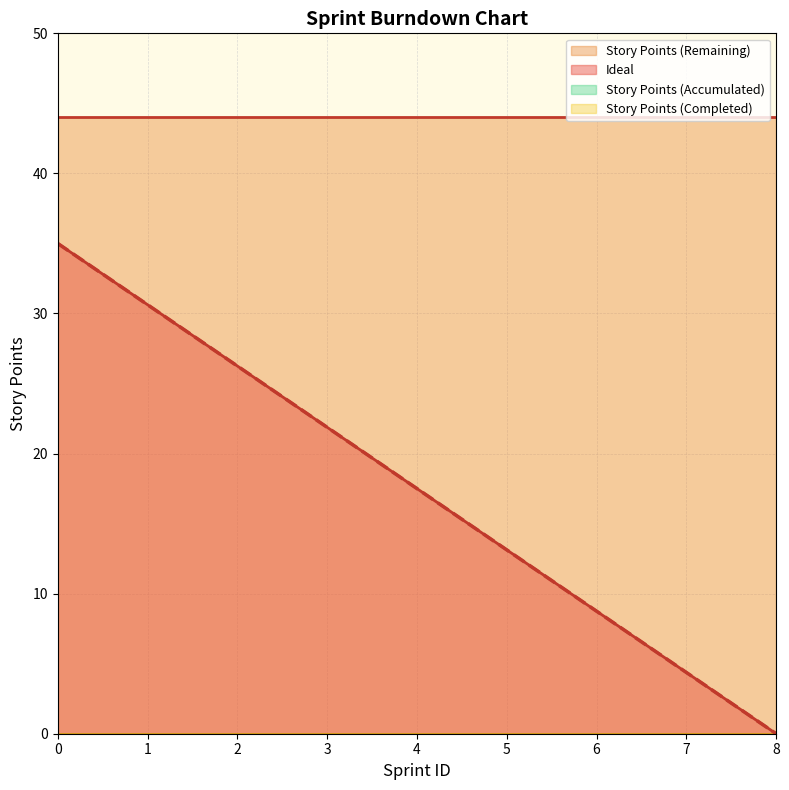

True or false: Story Points (Completed) and Ideal intersect in this chart.

False